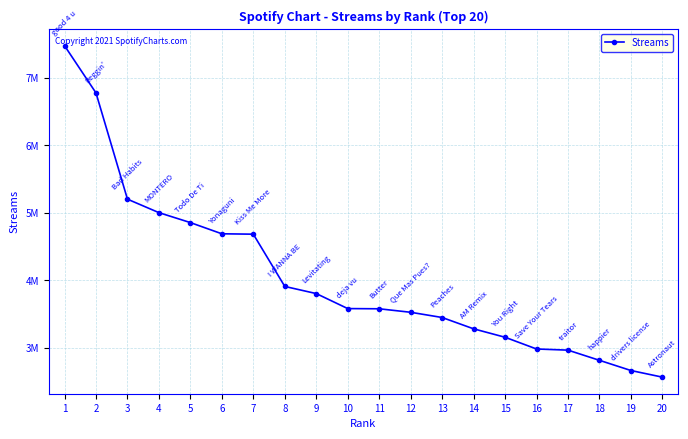

What is the maximum value shown in the chart?

7479158